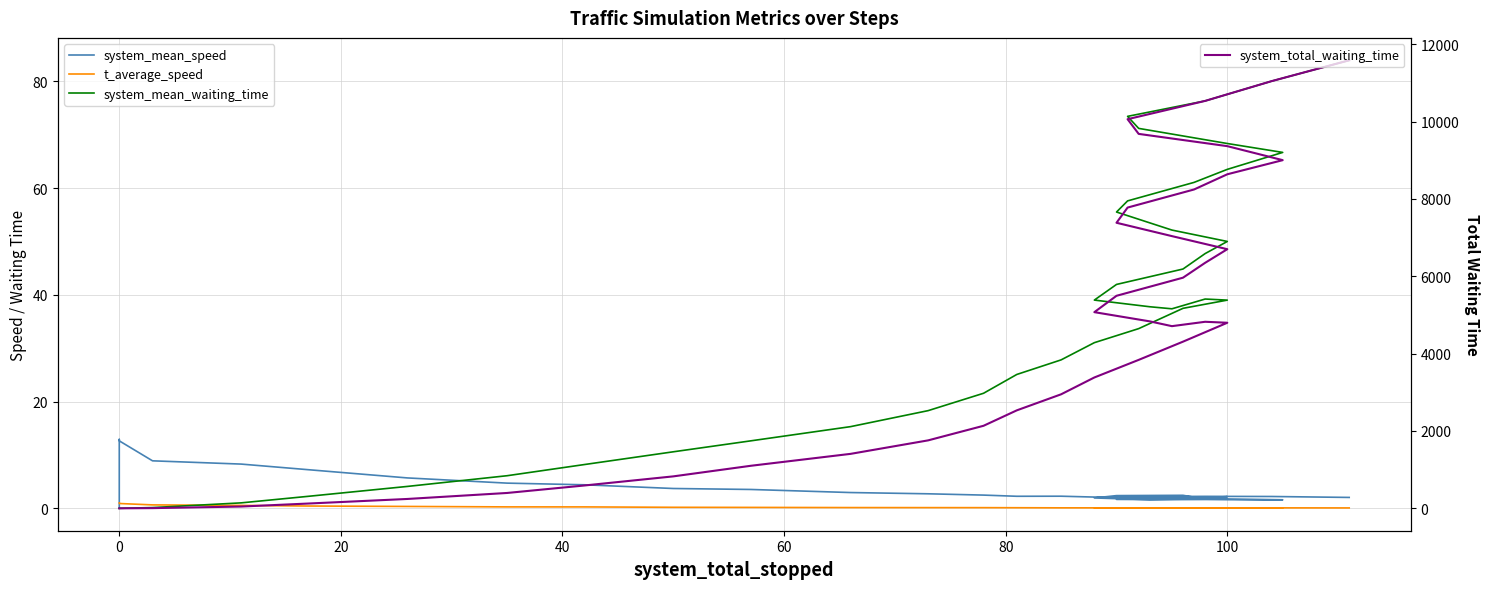

After their last crossing, which series has the higher values: system_mean_speed or system_mean_waiting_time?

system_mean_waiting_time